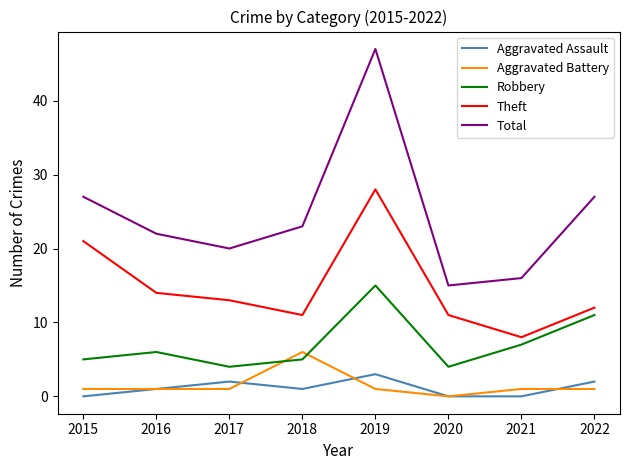

How many positive values does the Aggravated Battery series have?

7